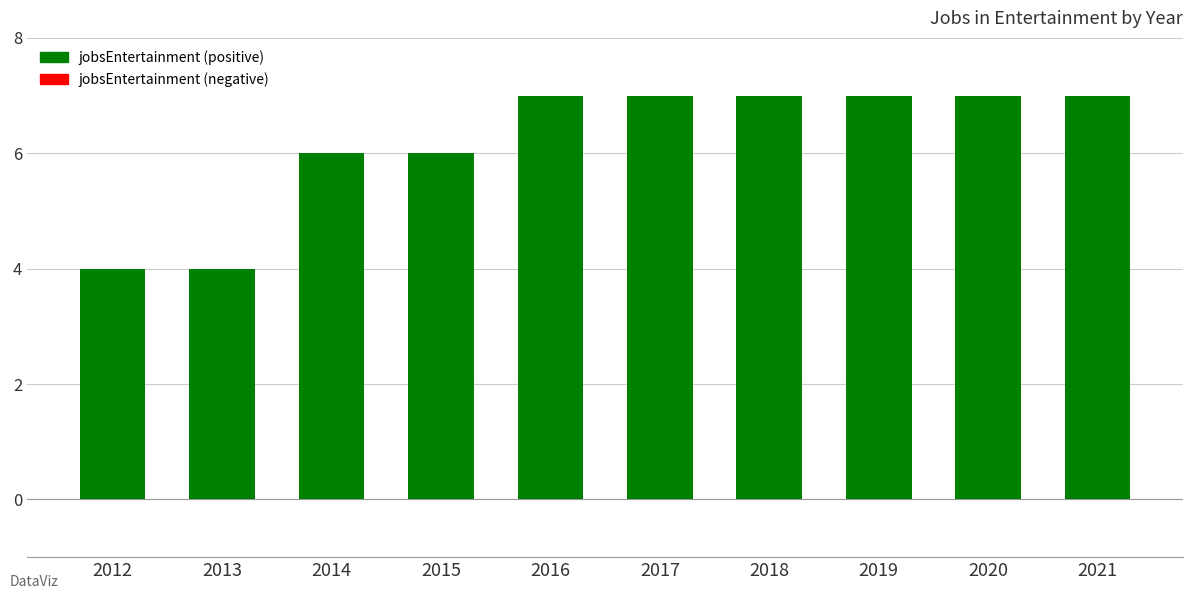

What is the change in value from 2015 to 2016?

+1